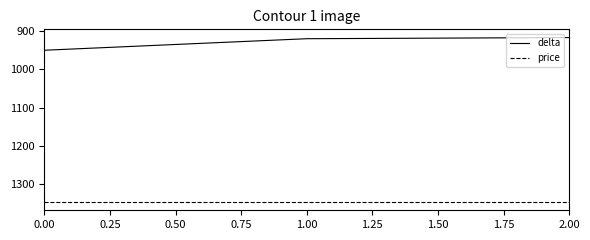

Rank the series by their maximum value, from highest to lowest.

price, delta